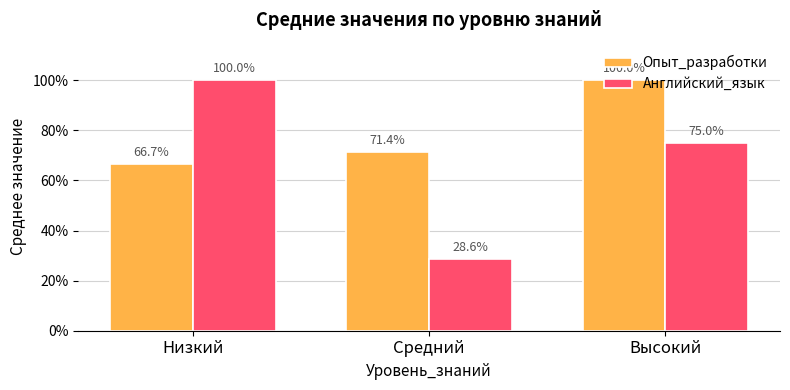

What are all the series names shown in the legend?

Опыт_разработки, Английский_язык